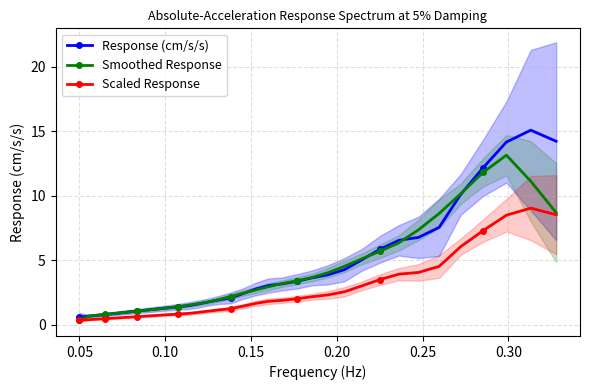

What is the maximum value for Scaled Response?

9.1